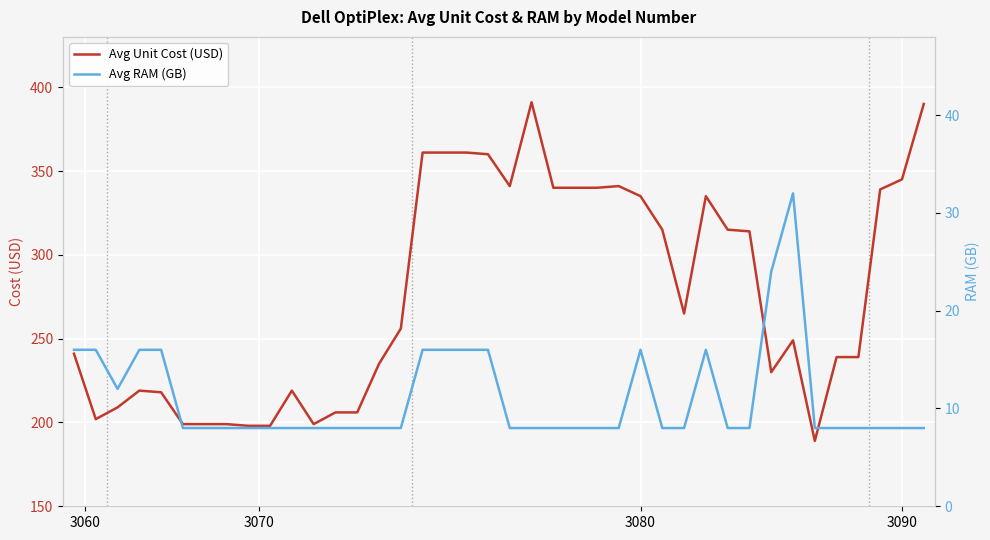

At how many categories does at least one series exceed 296?

18